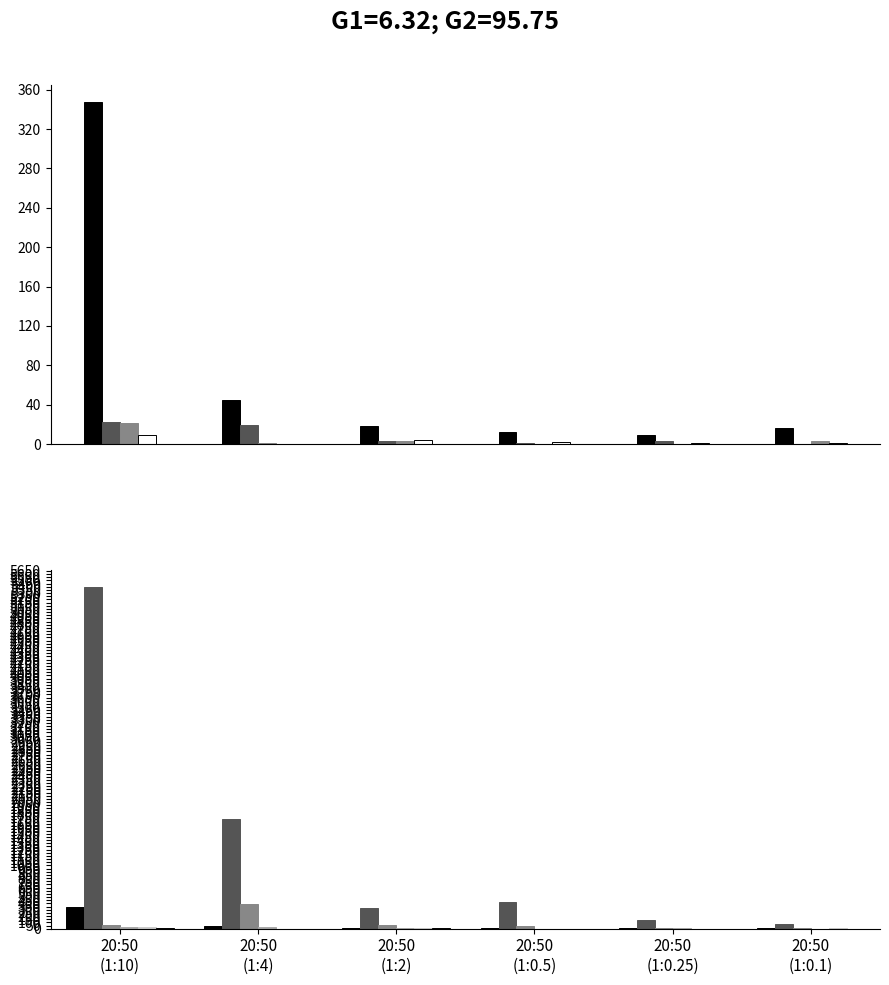

The value of col_5 at 20:50
(1:10) is 23. True or false?

True